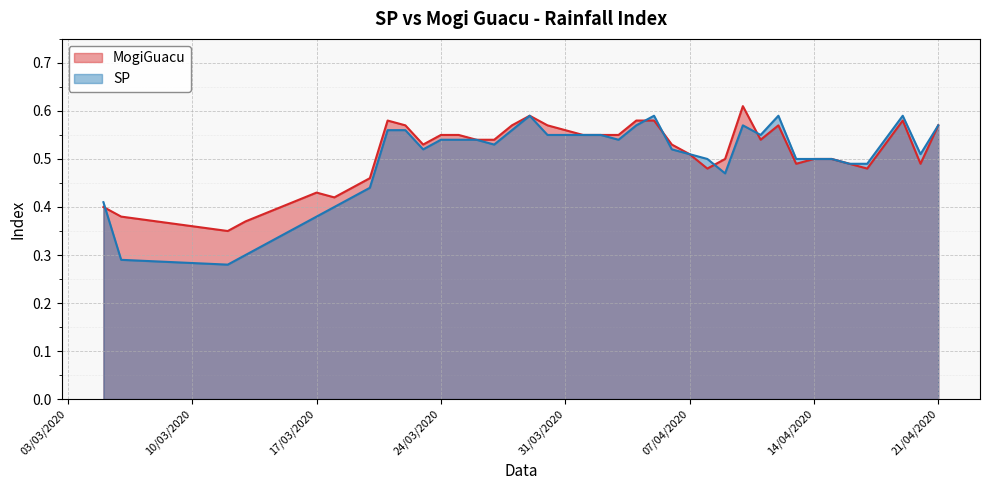

What is the average value of the MogiGuacu series?

0.5